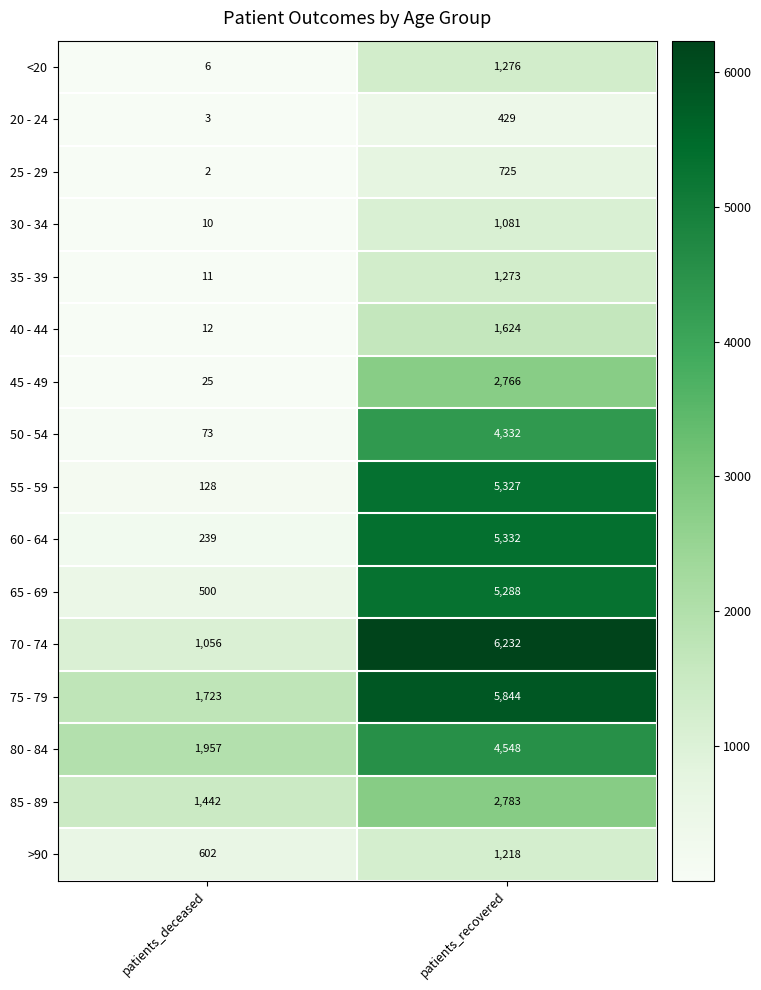

Which category has the highest value in the 25 - 29 series?

patients_recovered